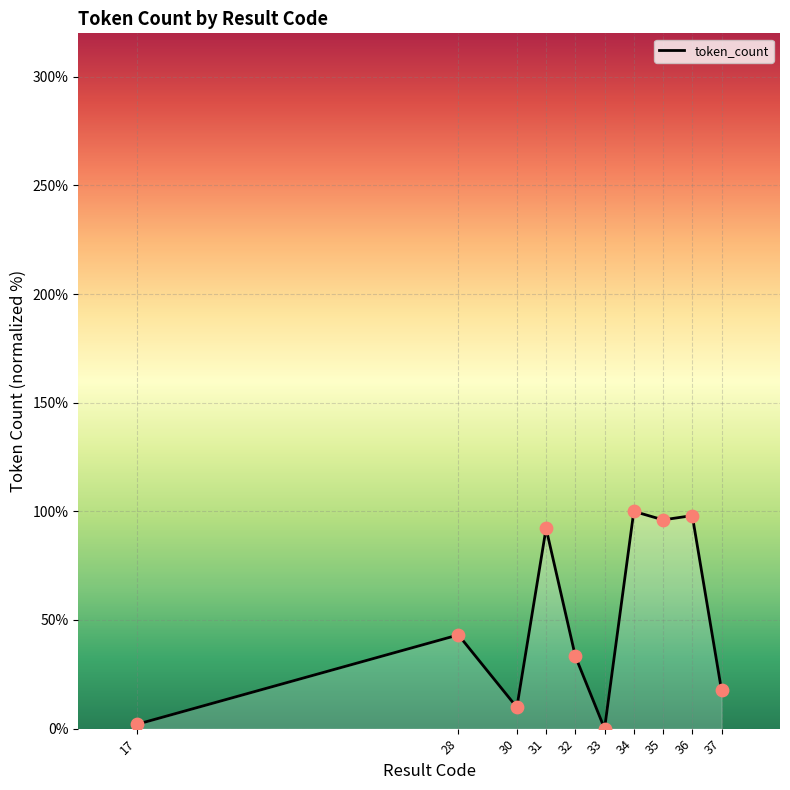

What is the change in value from 30 to 31?

+82.4